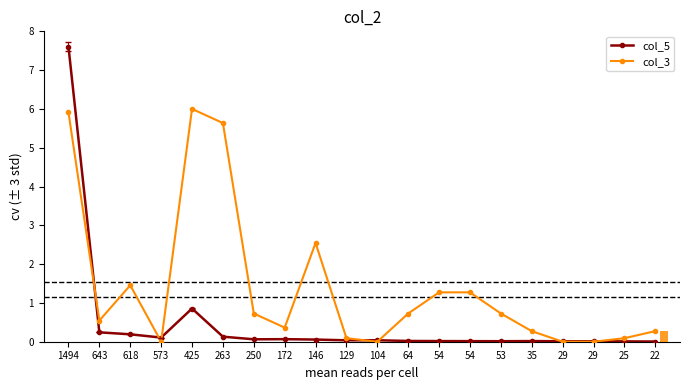

How many values in the col_3 series exceed 0?

16